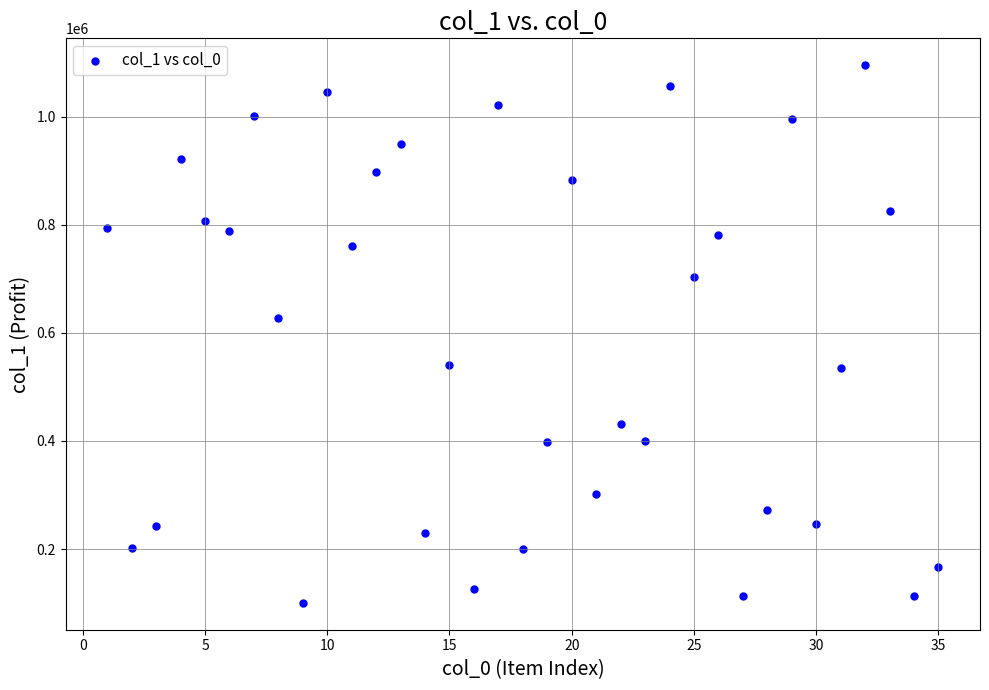

What Y value in the scatter plot is closest to 597767?

627053